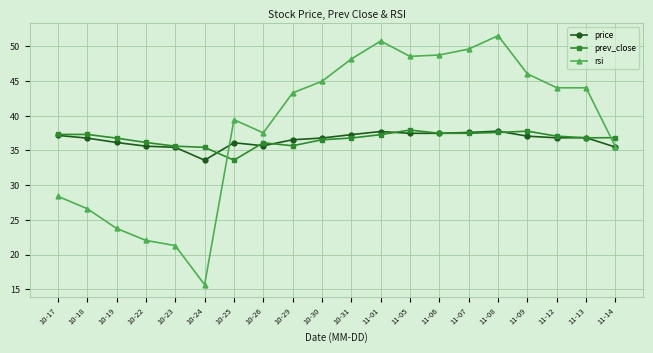

What are all the series names shown in the legend?

price, prev_close, rsi